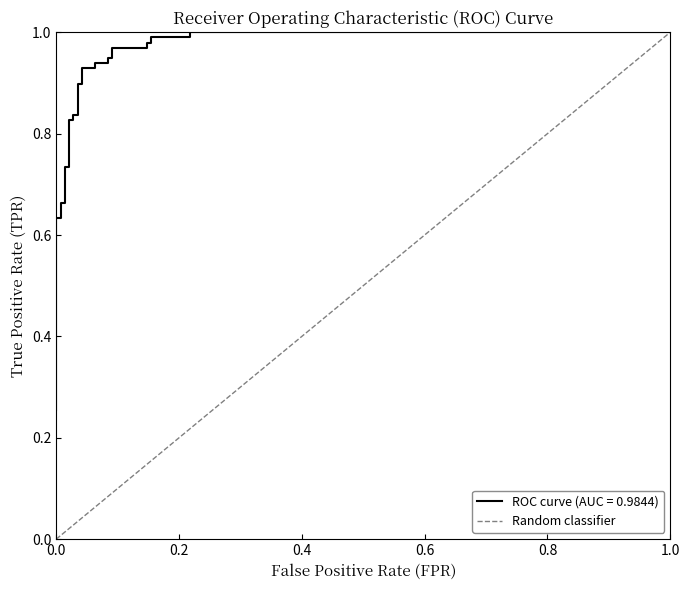

Does the chart have visible grid lines?

No